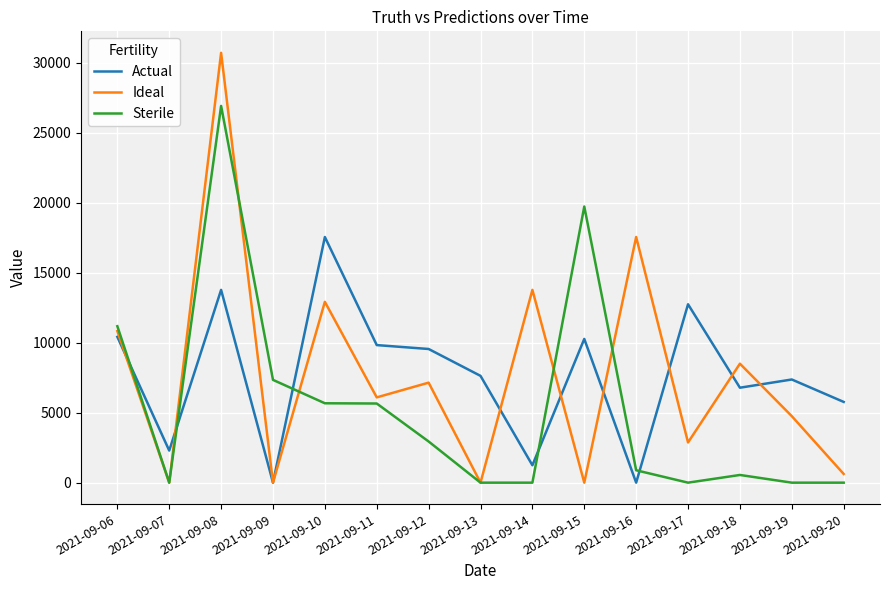

What is the greatest value displayed?

30711.0